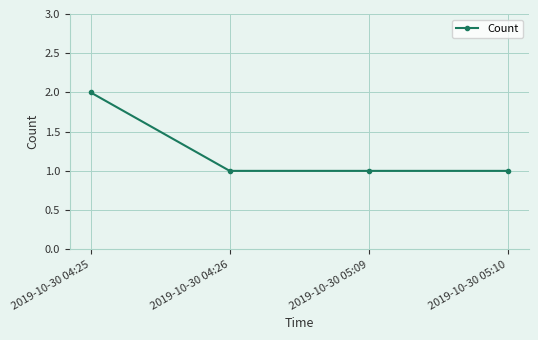

What is the minimum value shown in the chart?

1